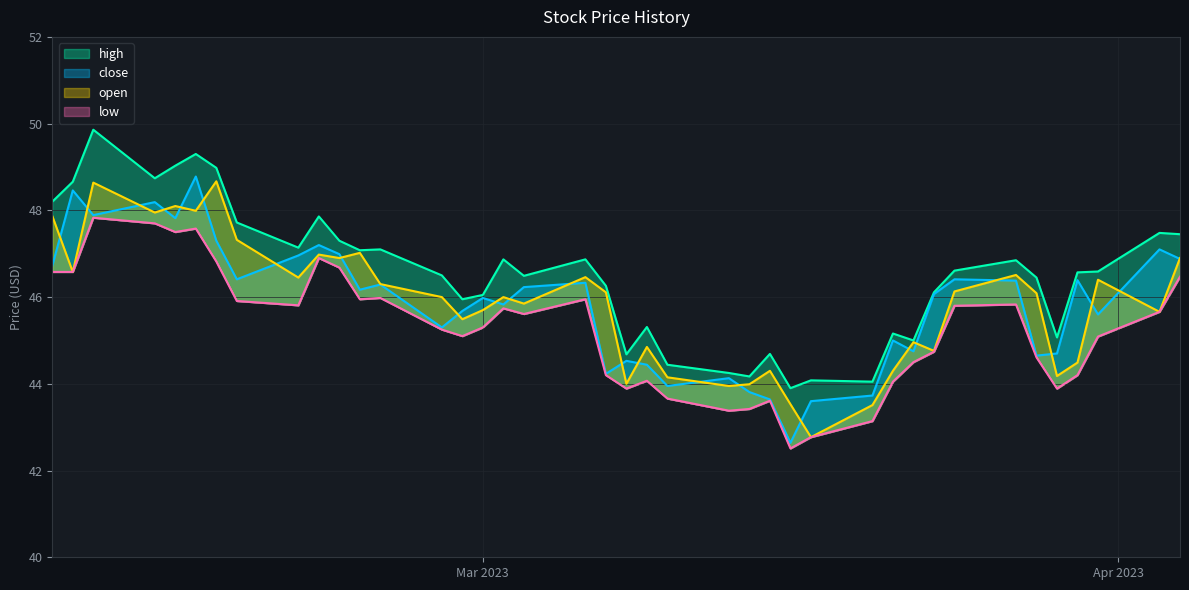

Between 10 and 1, which is larger?

1